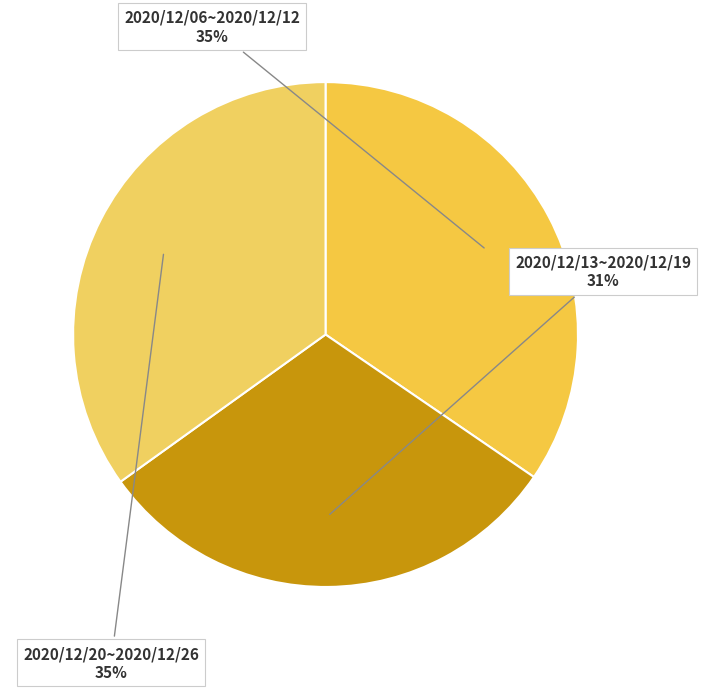

Is the sum of 2020/12/20~2020/12/26 and 2020/12/06~2020/12/12 greater than half?

Yes